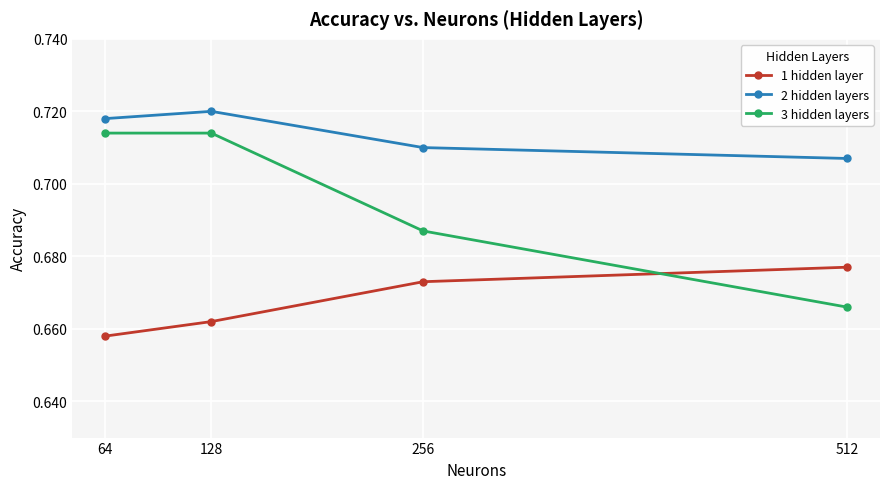

Rank the series by their maximum value, from highest to lowest.

2 hidden layers, 3 hidden layers, 1 hidden layer